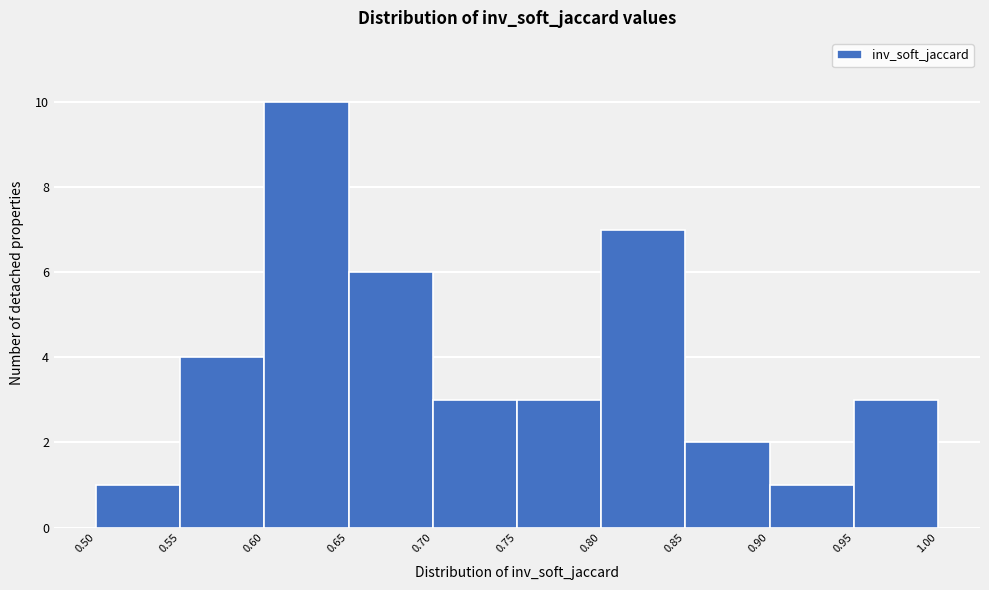

How tall is the bar that spans 0.70 to 0.75 on the x-axis? The values are not printed on the chart, so give them approximately, as read against the axis.

3